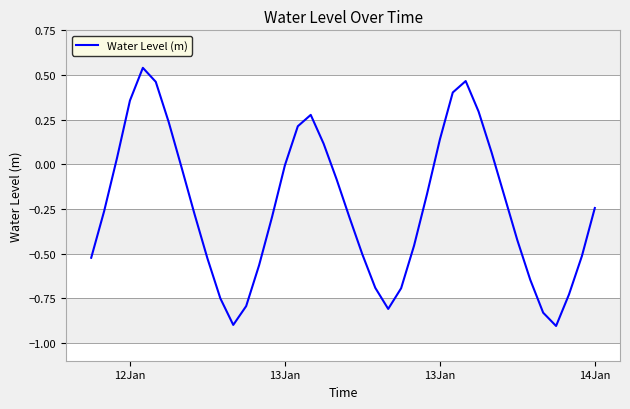

What is the difference between the maximum and minimum values?

1.4